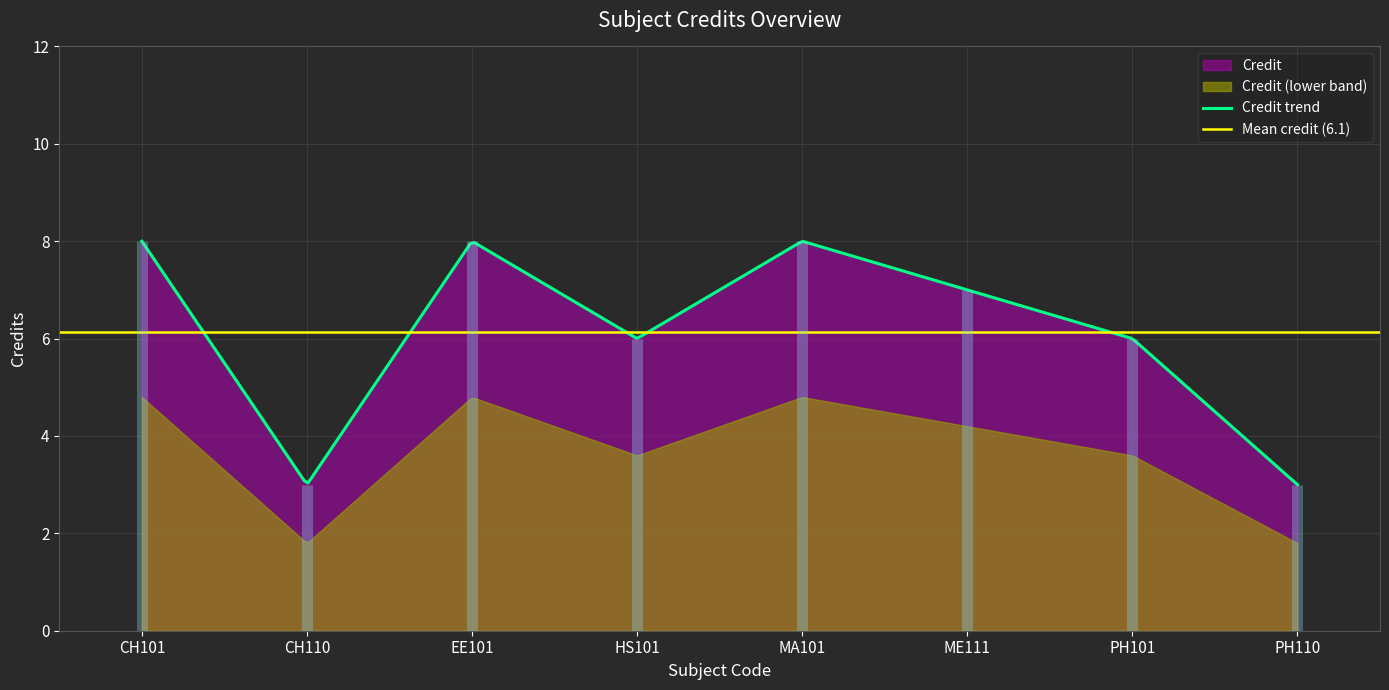

Rank the categories by value from lowest to highest.

CH110, PH110, HS101, PH101, ME111, CH101, EE101, MA101